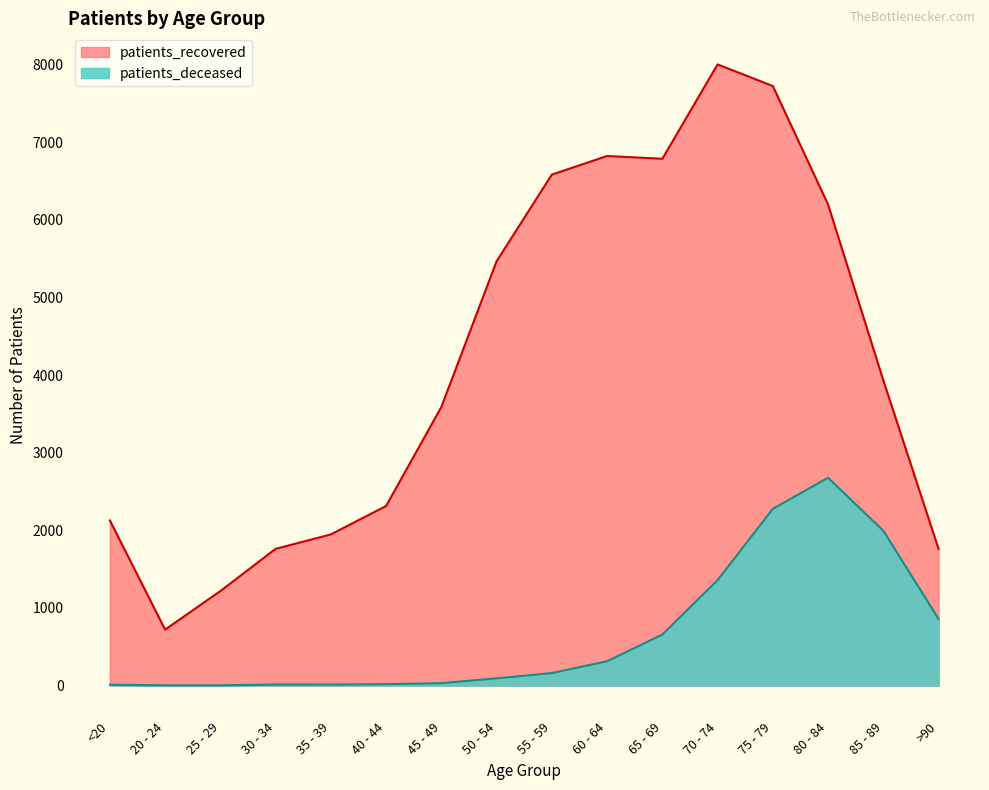

At which category does patients_recovered reach its first local peak?

60 - 64